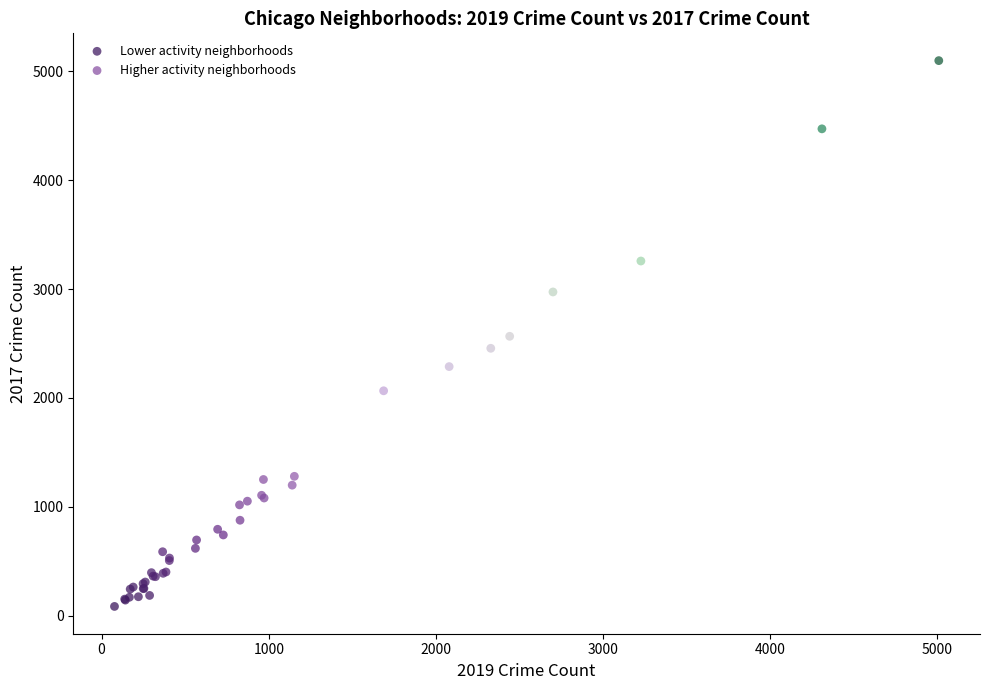

What are all the series names shown in the legend?

Lower activity neighborhoods, Higher activity neighborhoods